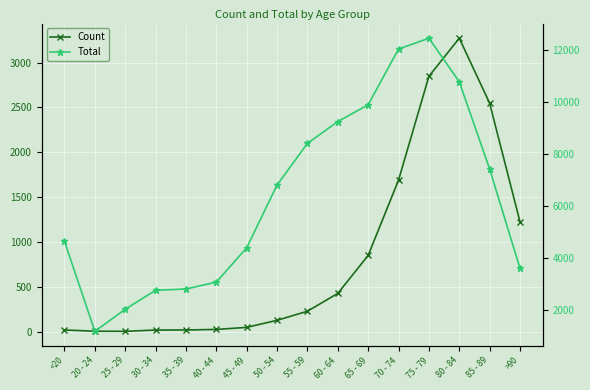

How many interior local peaks does the Total series have?

1